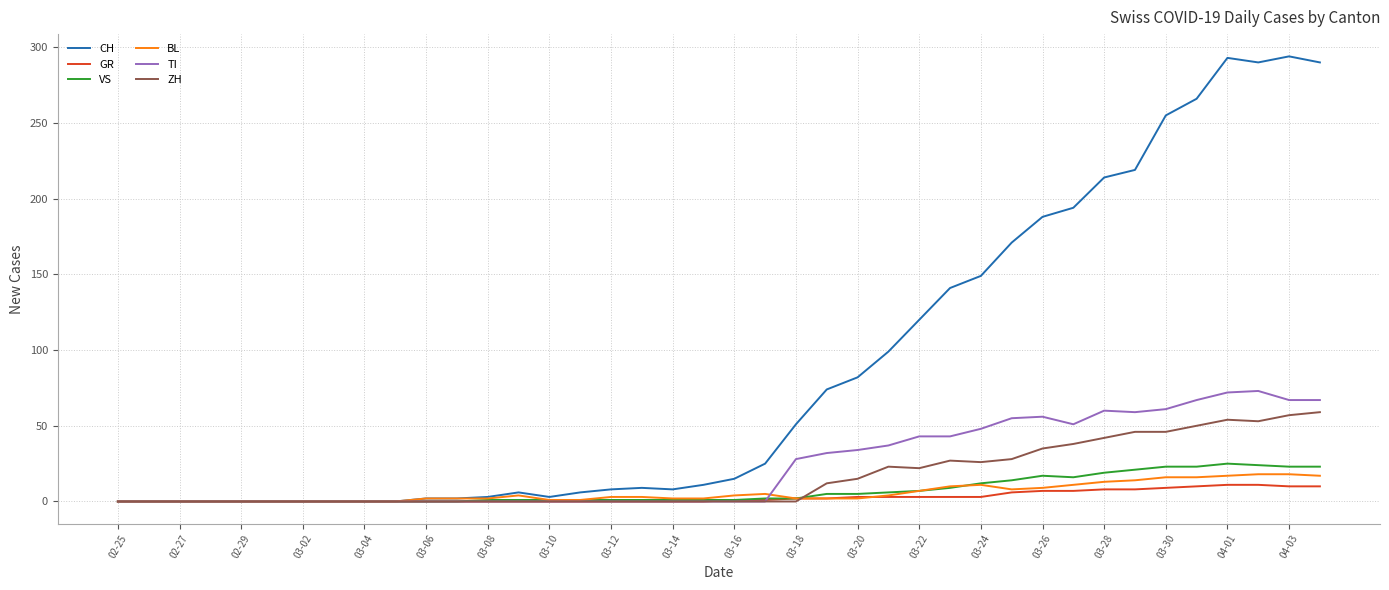

What is the average value of the ZH series?

16